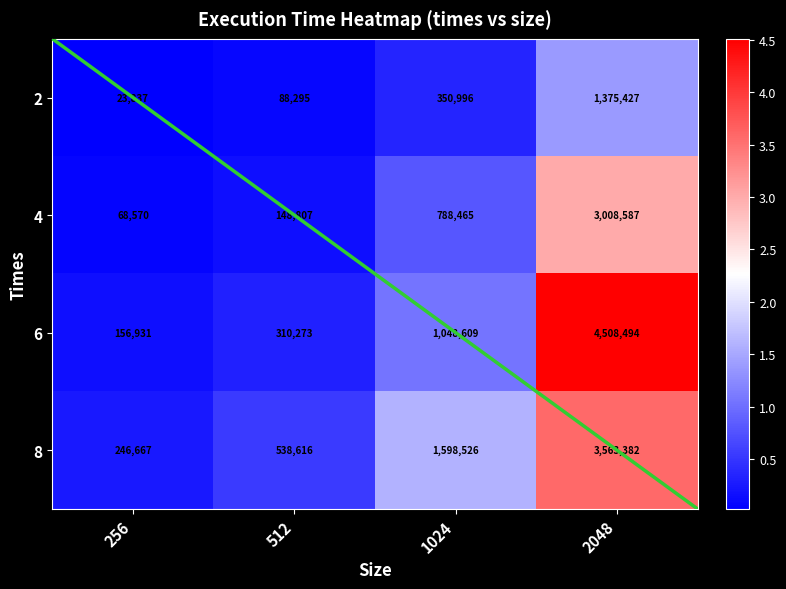

The value of 8 at 1024 is 1598526. True or false?

True